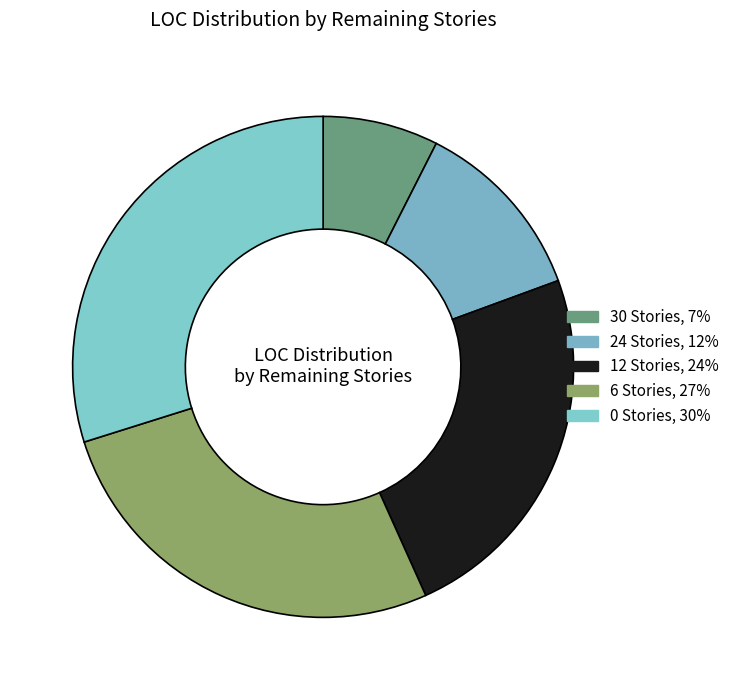

How many slices are in this pie chart?

5